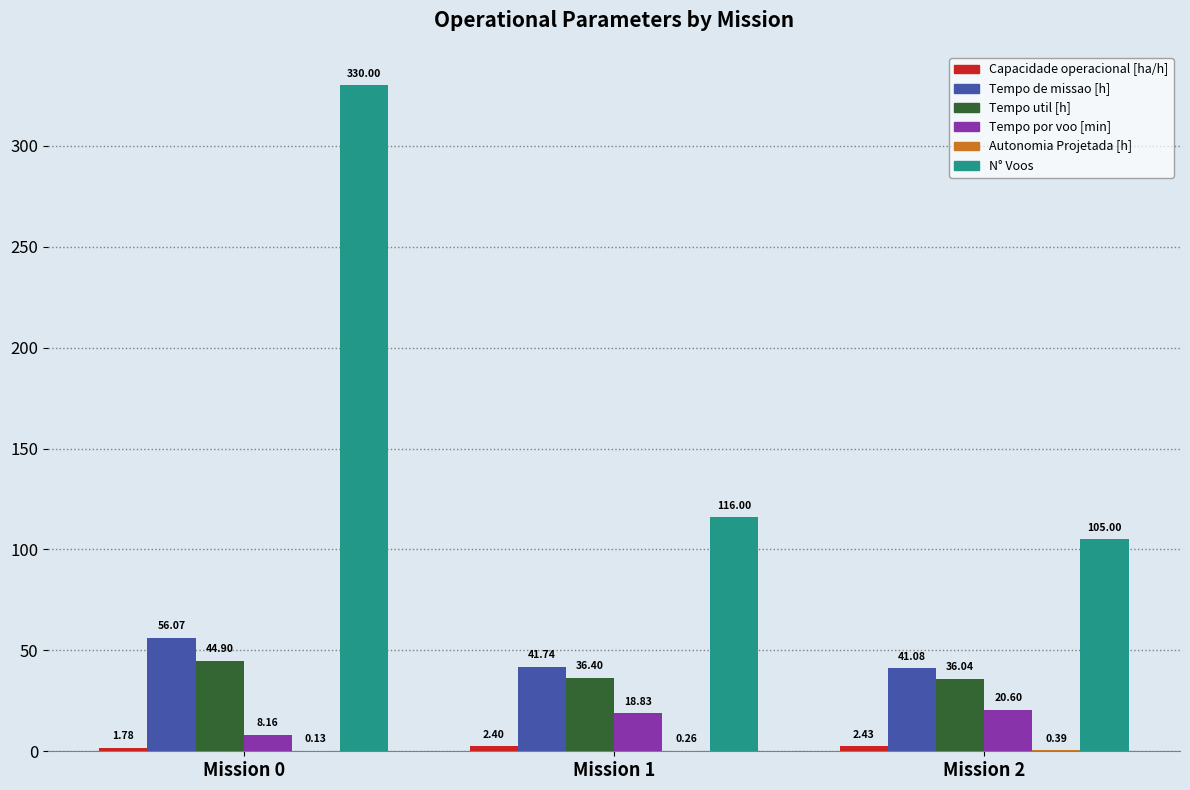

What is the average value of the Tempo de missao [h] series?

46.3